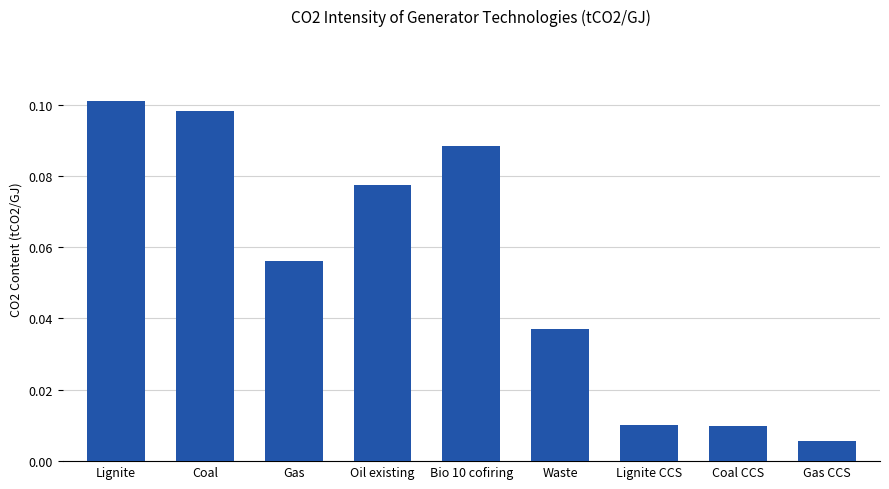

What position from the right is Coal?

8